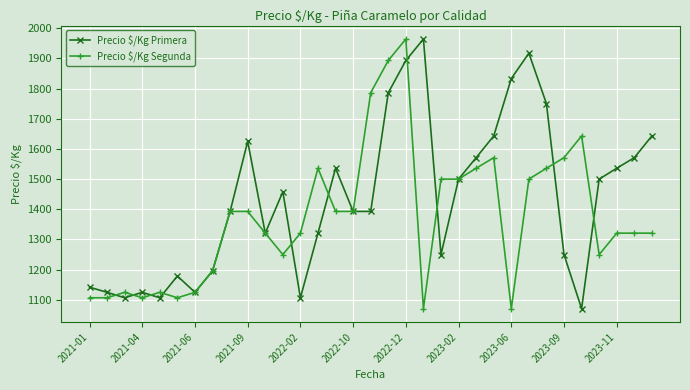

What is the value of the Precio $/Kg Segunda point at the 14th from the left?

1536